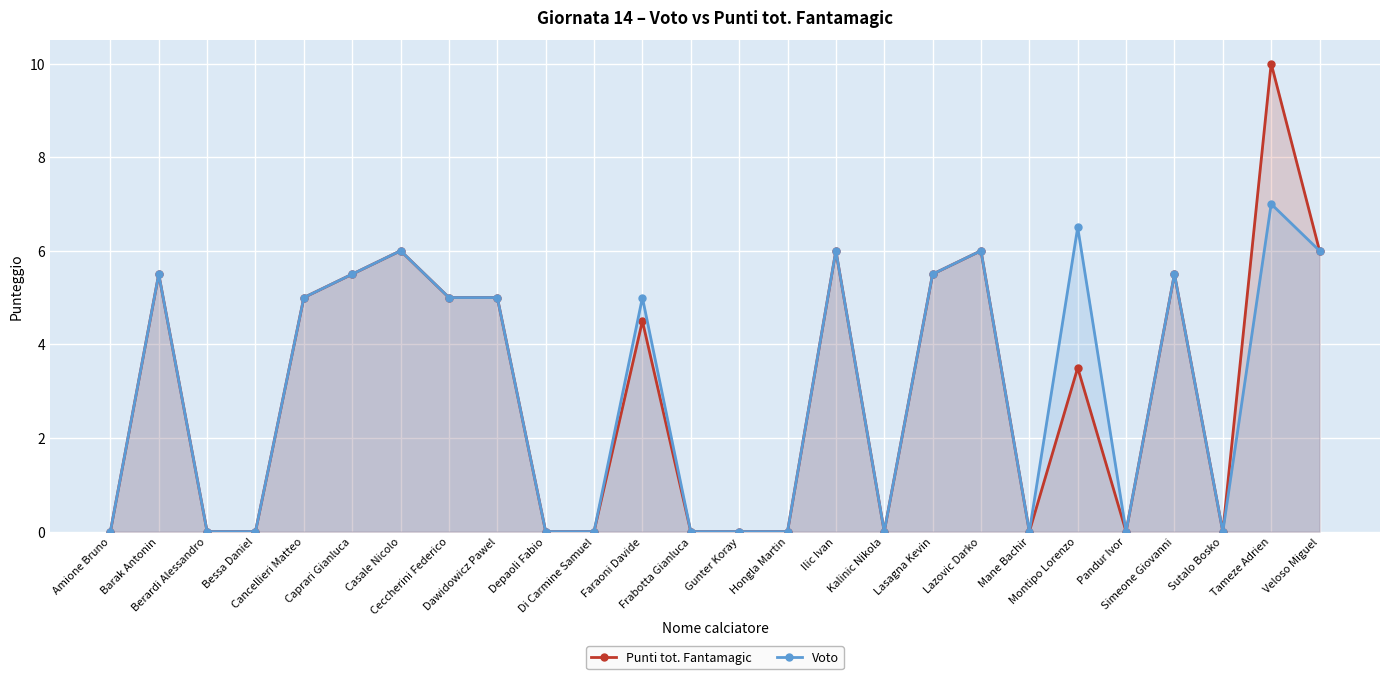

At which label does Punti tot. Fantamagic first exceed 4?

Barak Antonin